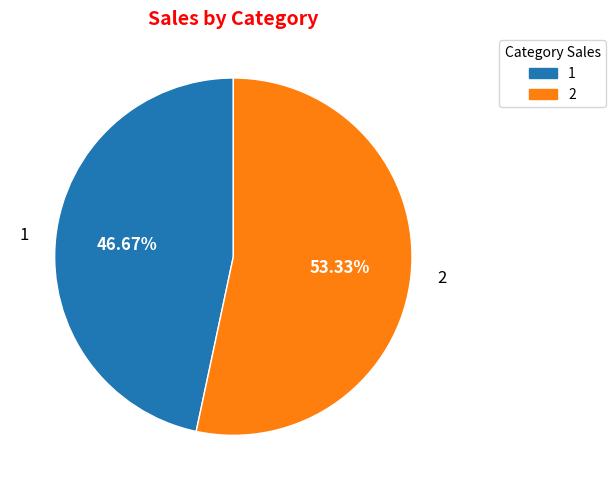

To the nearest percent, what percentage of the pie is 1?

47%